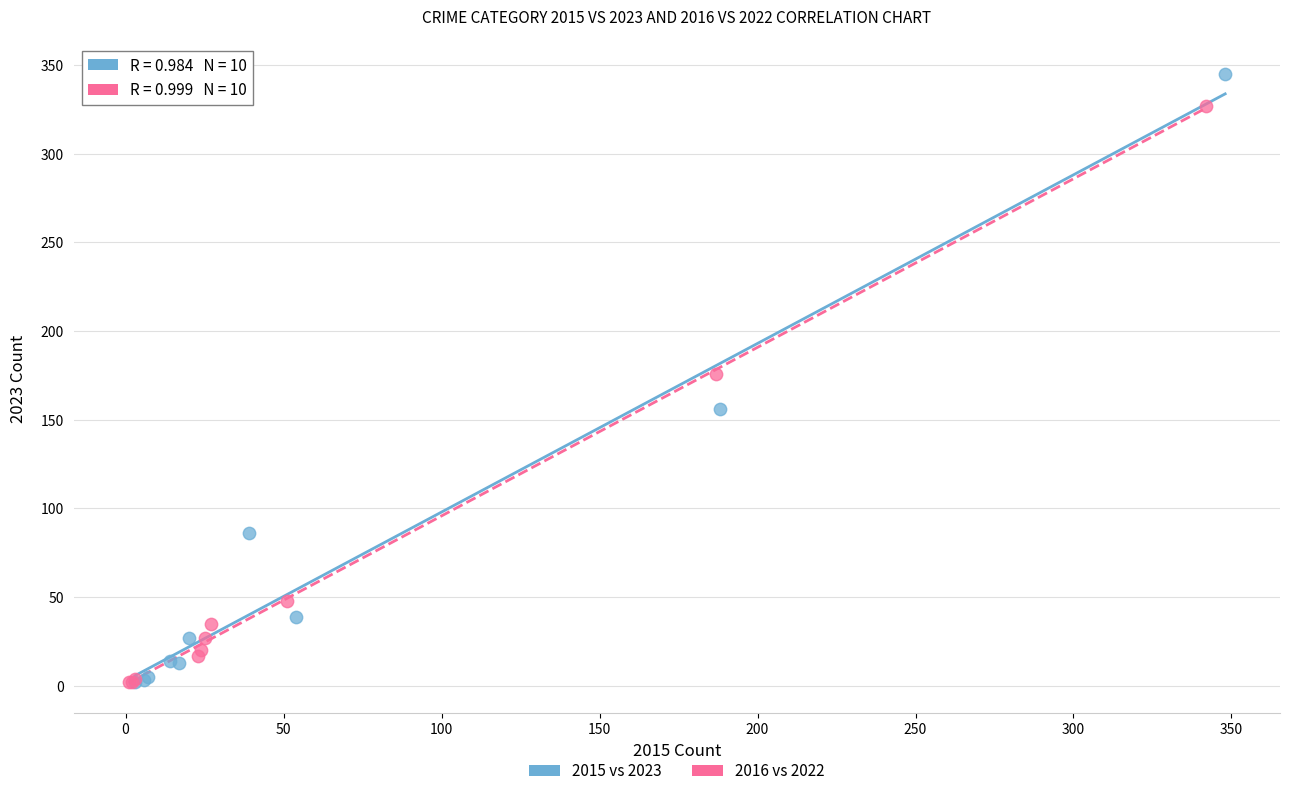

Which series has the widest spread of Y values?

2015 vs 2023